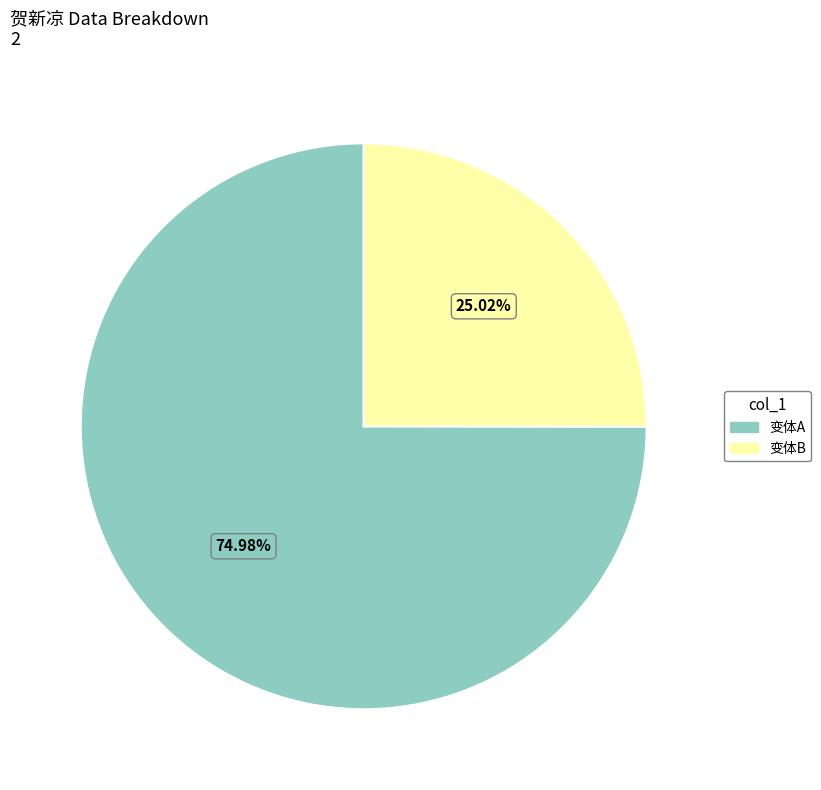

Which category has the smallest portion of the pie?

变体B